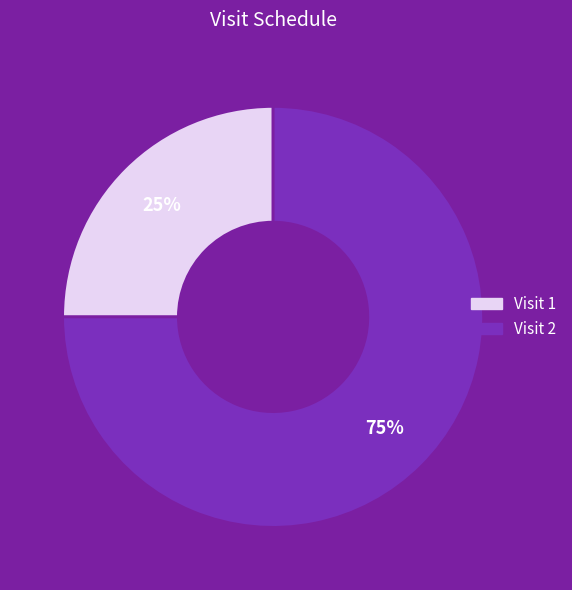

To the nearest percent, what percentage of the pie is Visit 2?

75%